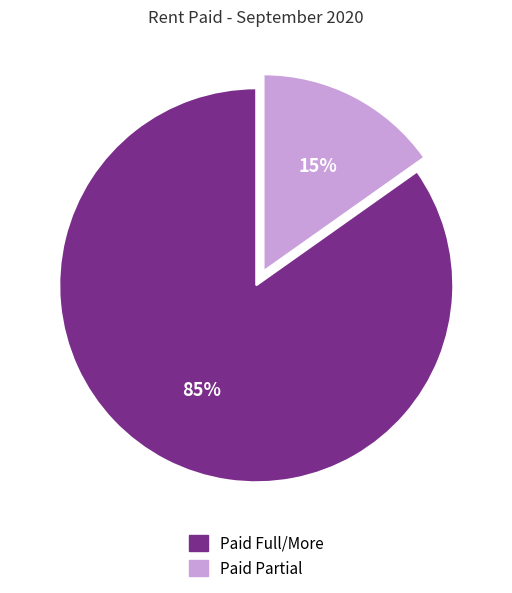

To the nearest percent, what is the average slice percentage?

50%